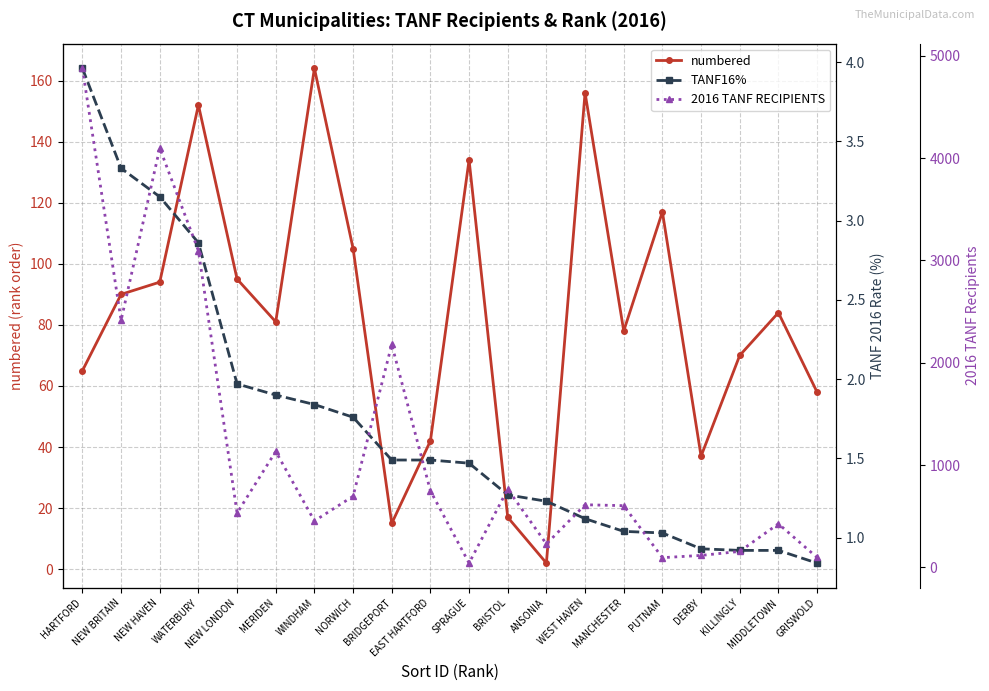

Where does the numbered series first go above 84?

NEW BRITAIN